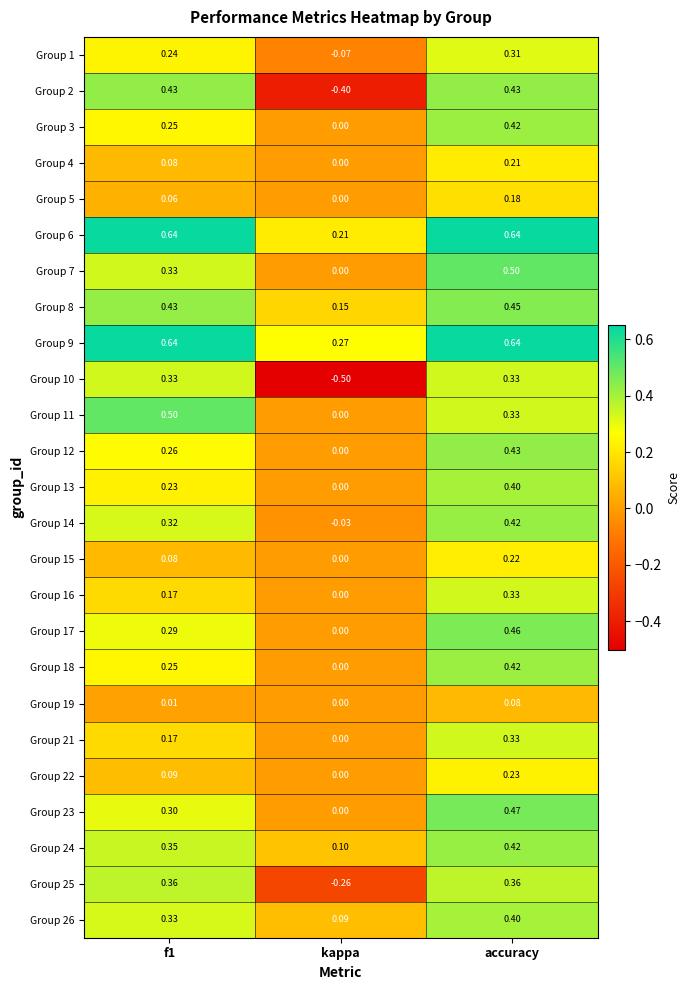

Where is Group 8 nearest to the value 0?

kappa